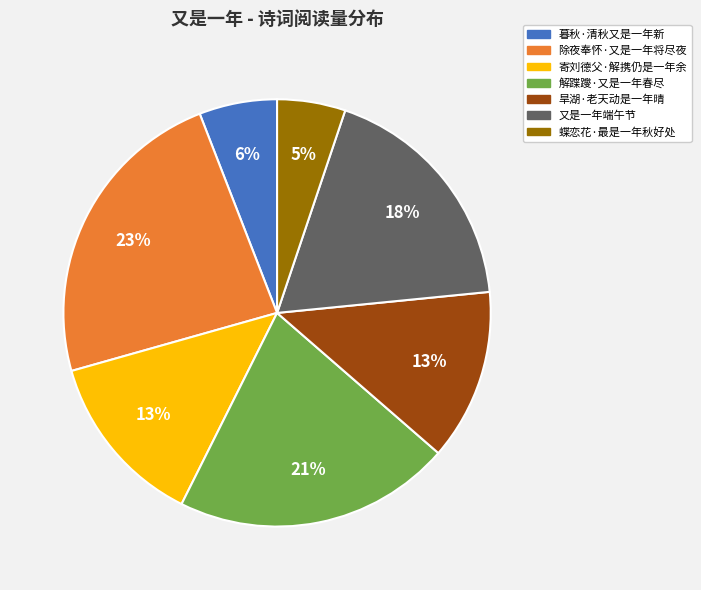

What is the largest slice in the pie chart?

除夜奉怀·又是一年将尽夜